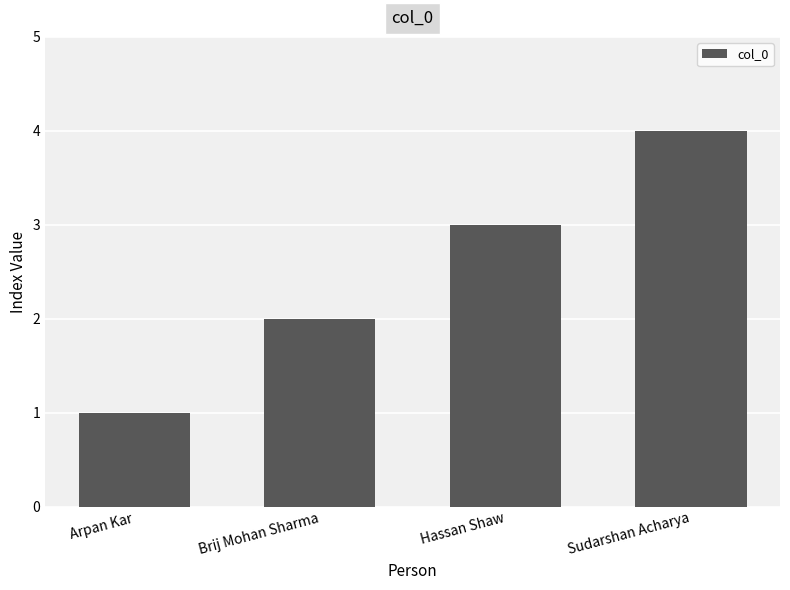

What is the change in value from Arpan Kar to Hassan Shaw?

+2